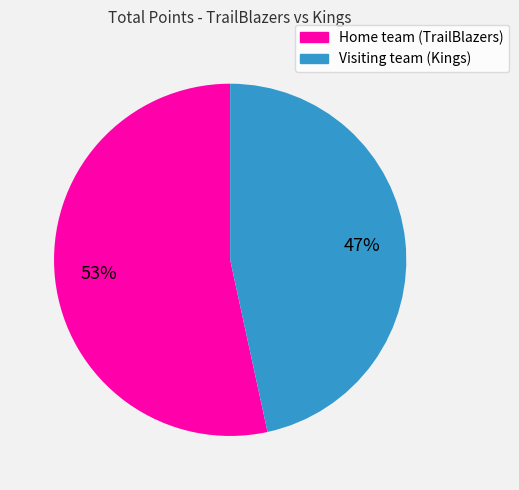

How many slices are in this pie chart?

2